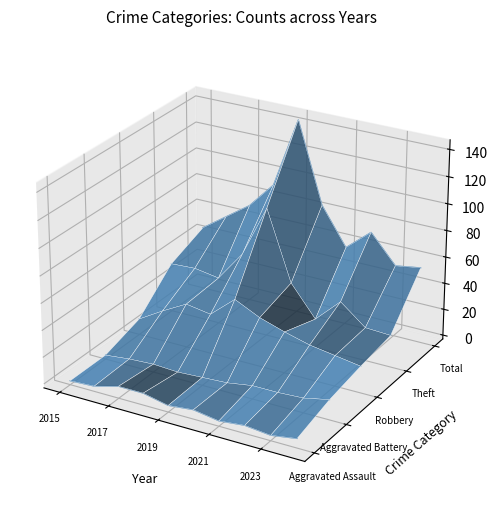

Is the value of Aggravated Assault at 5 greater than the value of Theft at 5?

No